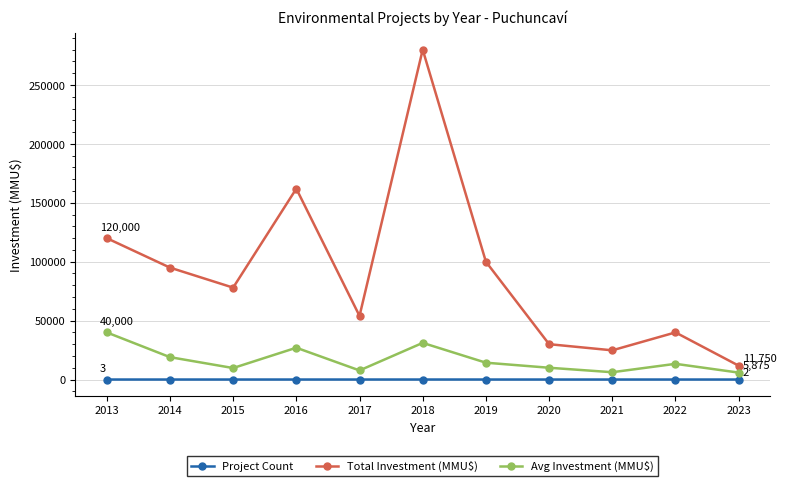

Which series has the largest range (max minus min)?

Total Investment (MMU$)